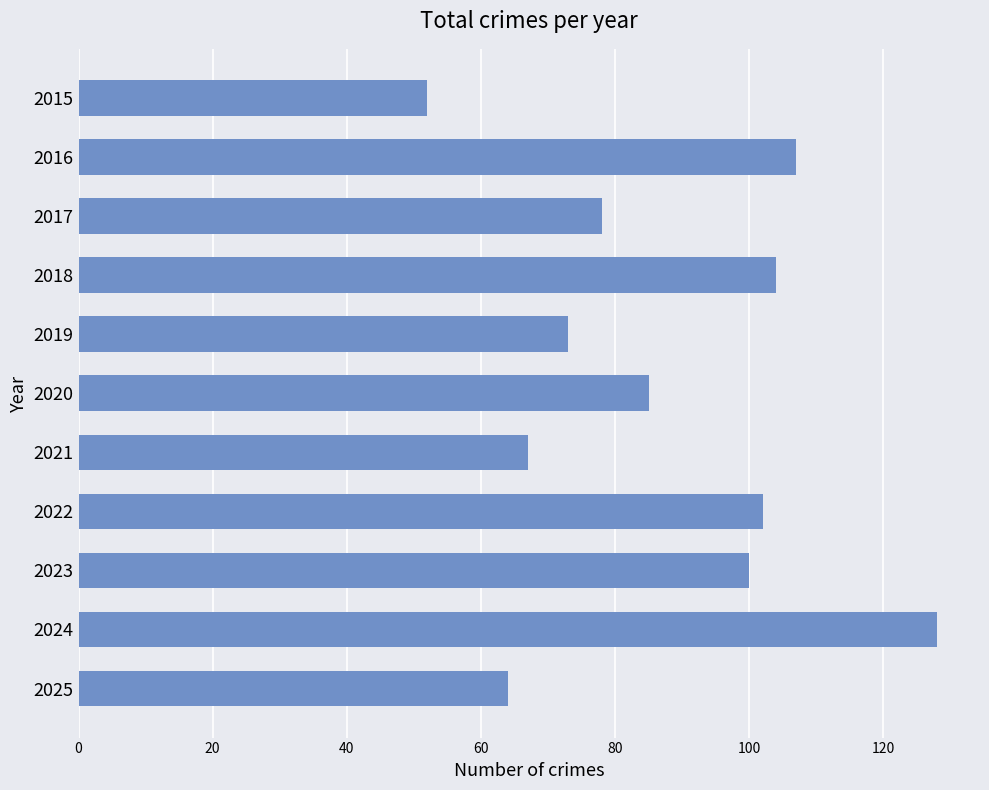

What is the value of the 10th bar from the top?

128